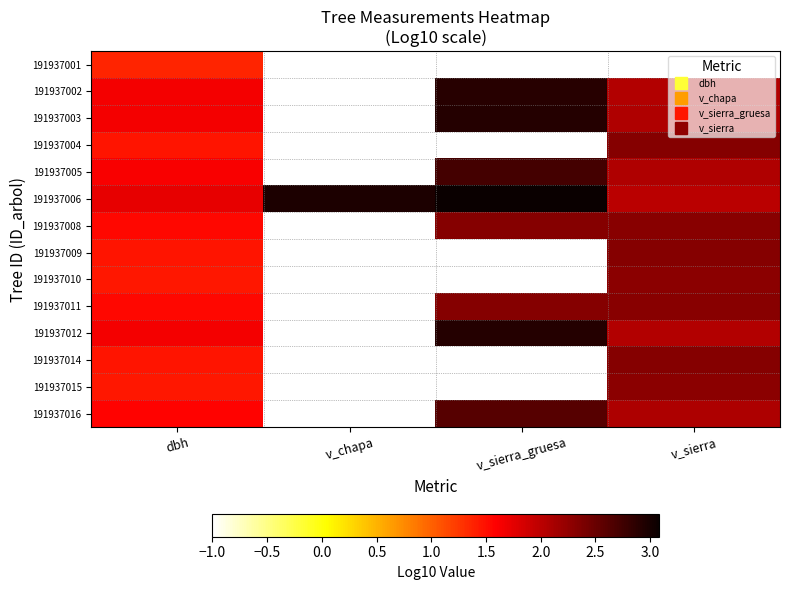

At v_sierra_gruesa, list the series in order from largest to smallest.

191937006, 191937003, 191937012, 191937002, 191937005, 191937016, 191937011, 191937008, 191937001, 191937004, 191937009, 191937010, 191937014, 191937015